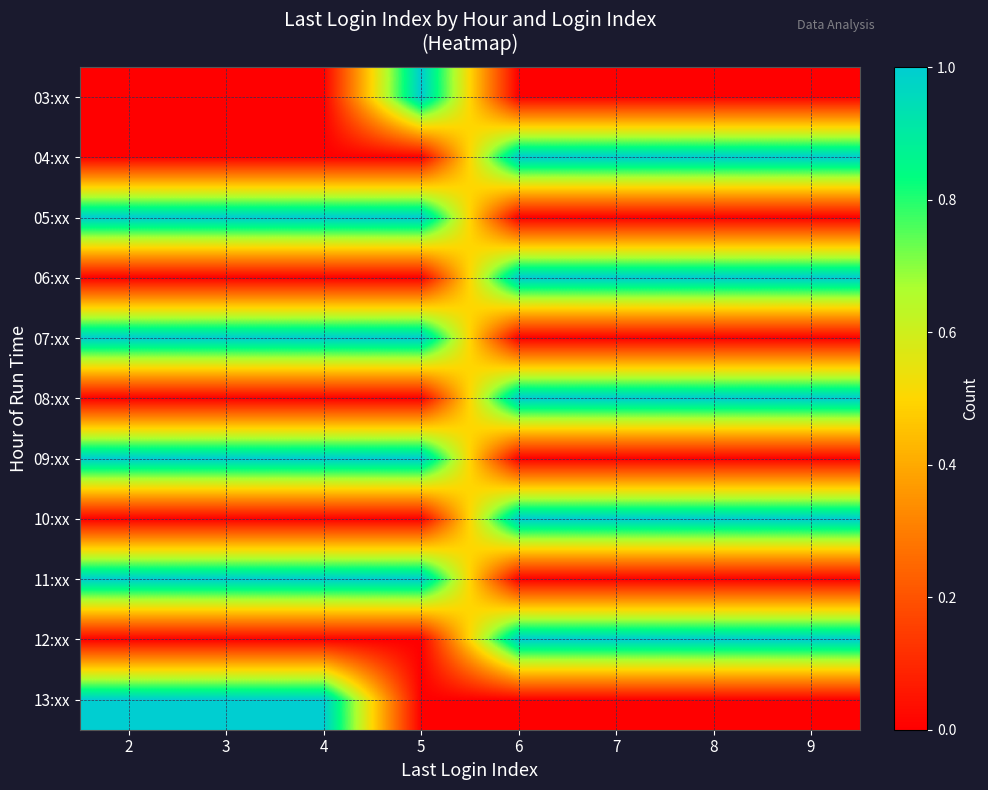

At how many categories does at least one series exceed 0?

8